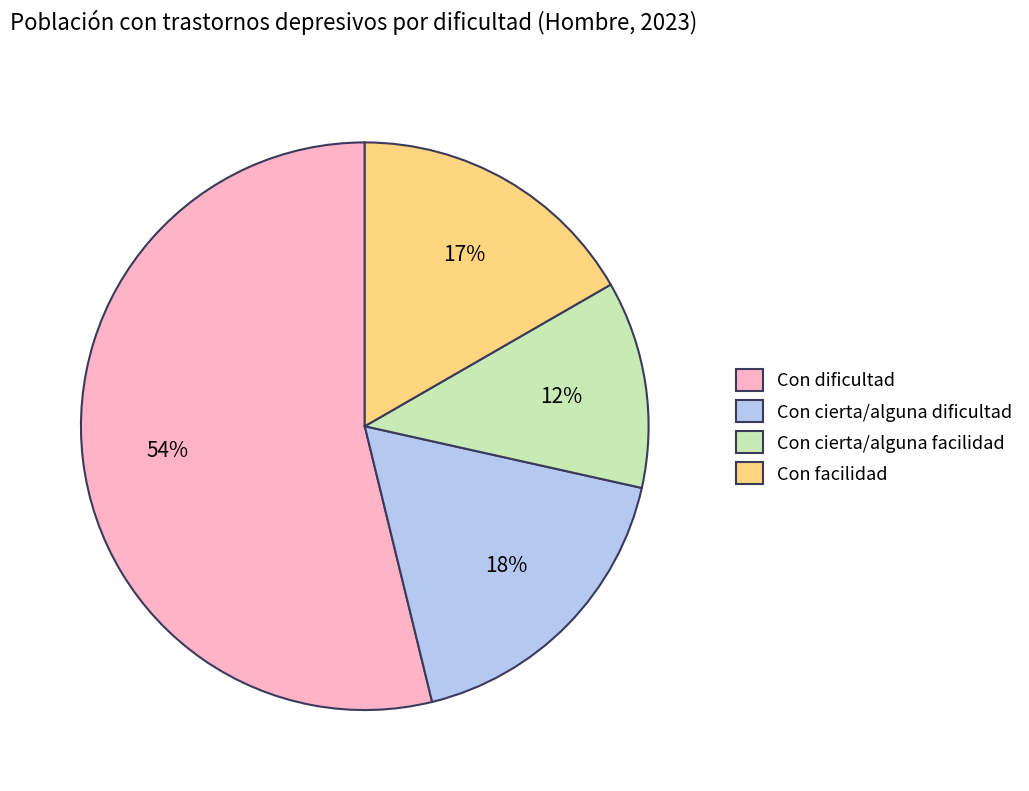

Do Con facilidad and Con cierta/alguna facilidad together represent more than half of the pie?

No